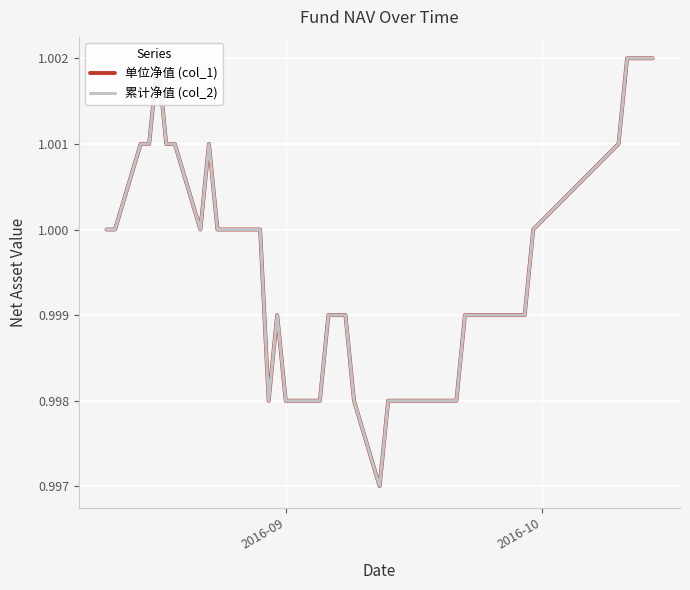

Does the chart display data point markers on the line(s)?

No